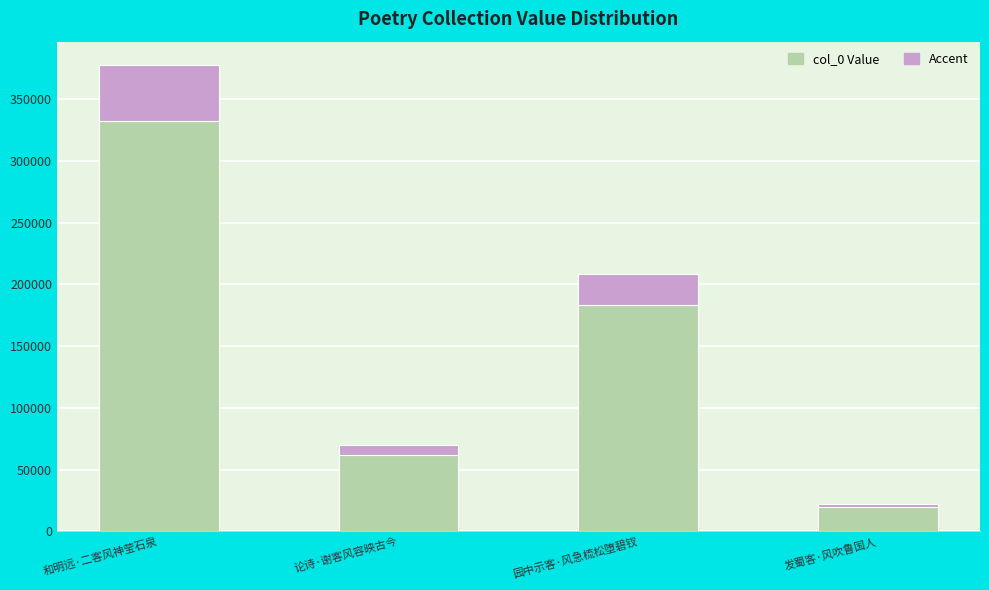

Are the bars horizontal?

No